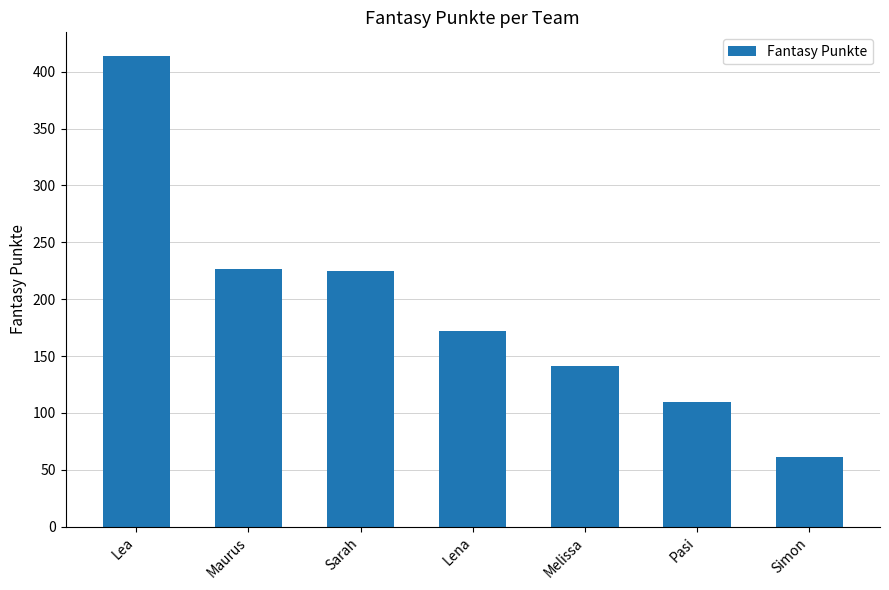

What is the label of the 6th bar from the left?

Pasi